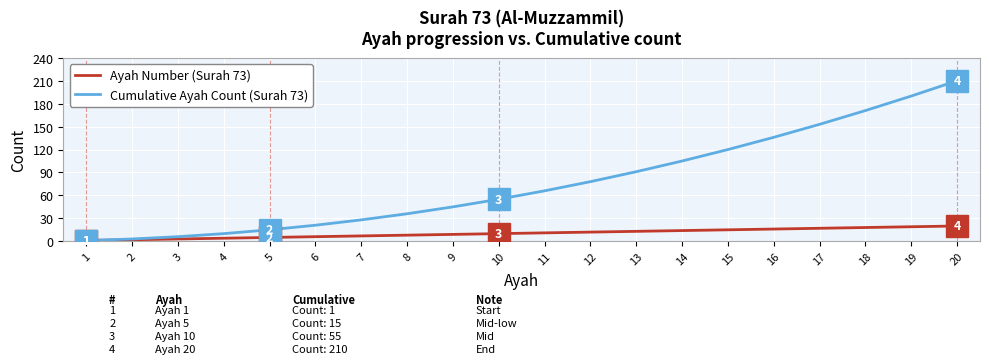

Is it true that Cumulative Ayah Count (Surah 73) equals 52 at 16?

False